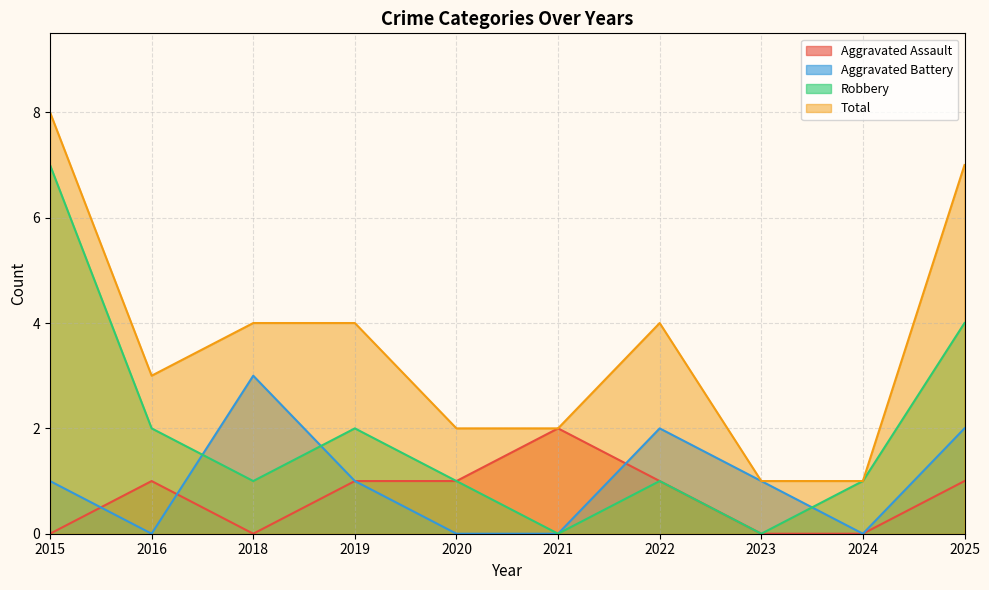

Where is Total nearest to the value 4?

2018